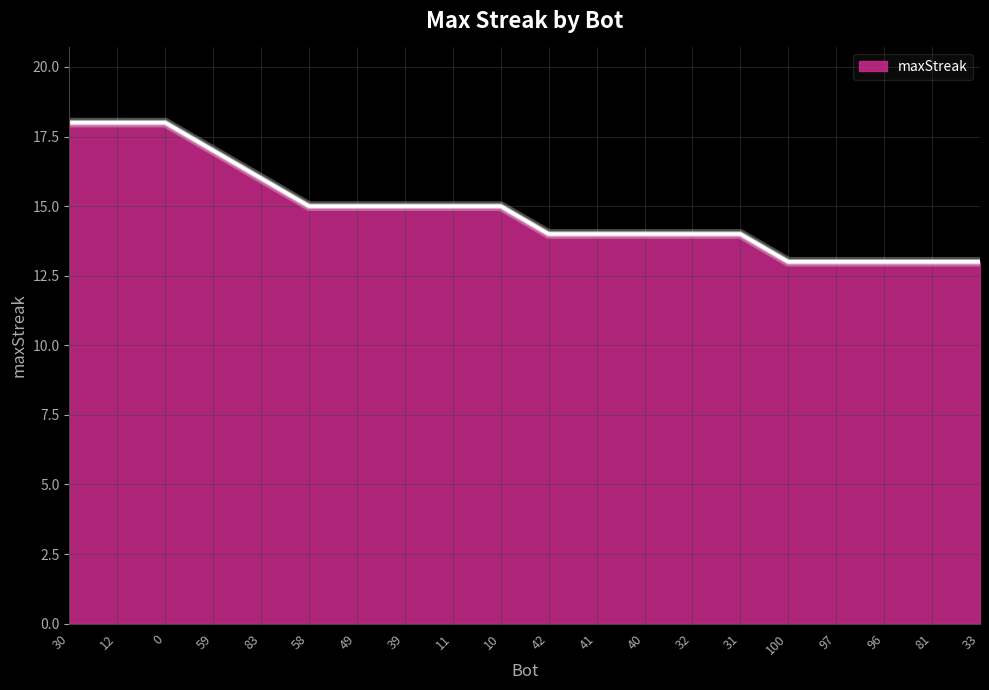

Approximately how many times larger is the value at 40 compared to 59?

0.8